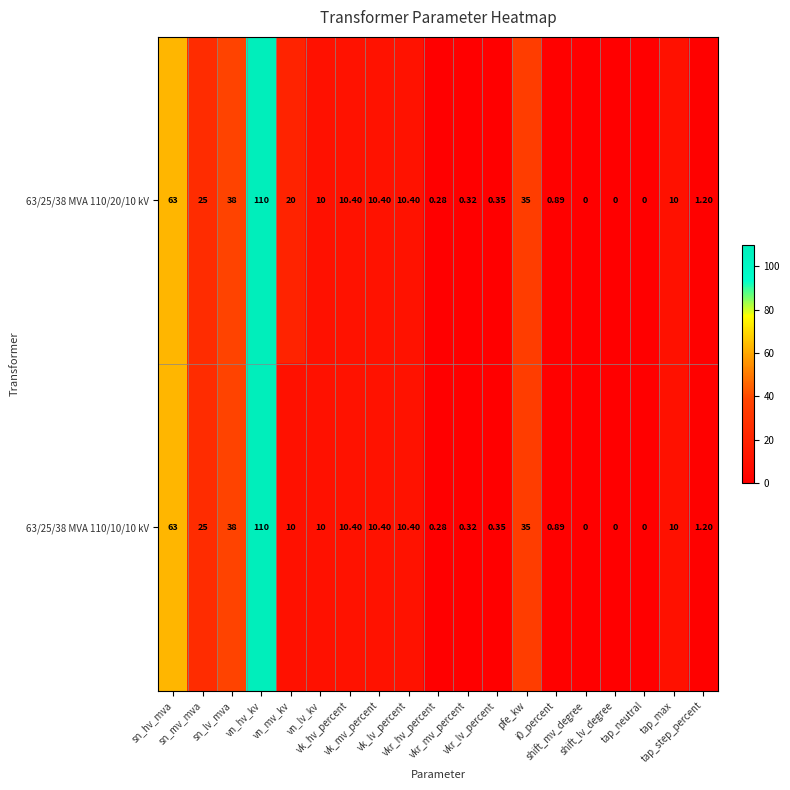

List the series in order of their overall mean, lowest first.

63/25/38 MVA 110/10/10 kV, 63/25/38 MVA 110/20/10 kV